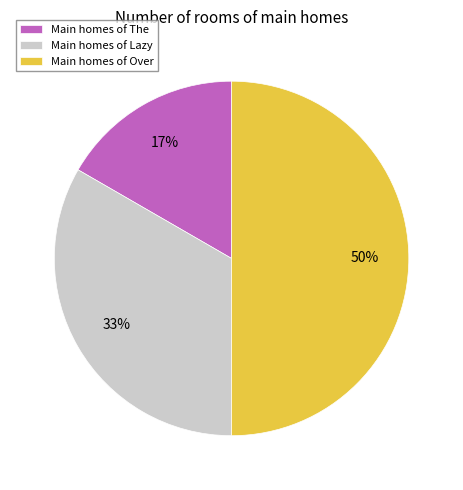

To the nearest percent, what is the difference between the largest and smallest slice percentages?

33%